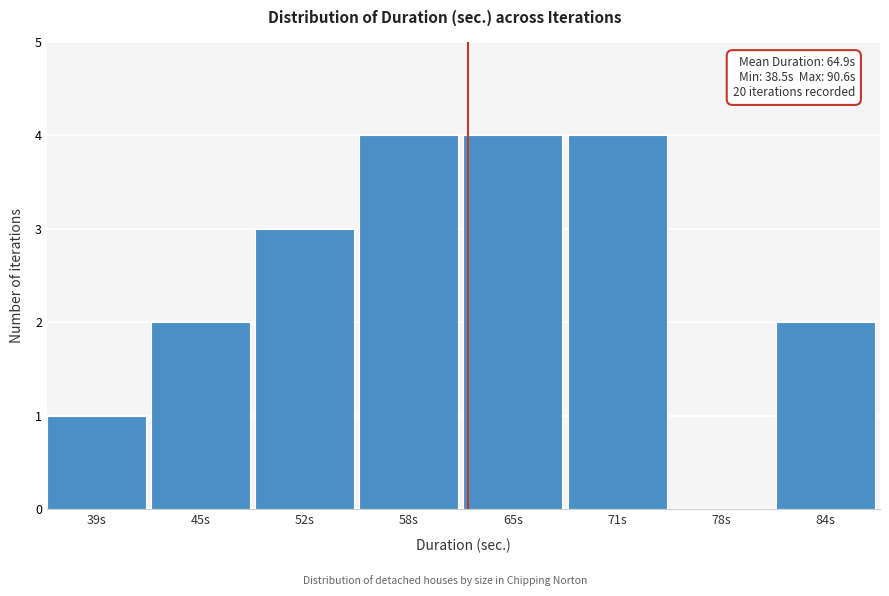

Reading left to right, transcribe all the data shown in this chart.

39s=1	45s=2	52s=3	58s=4	65s=4	71s=4	78s=0	84s=2